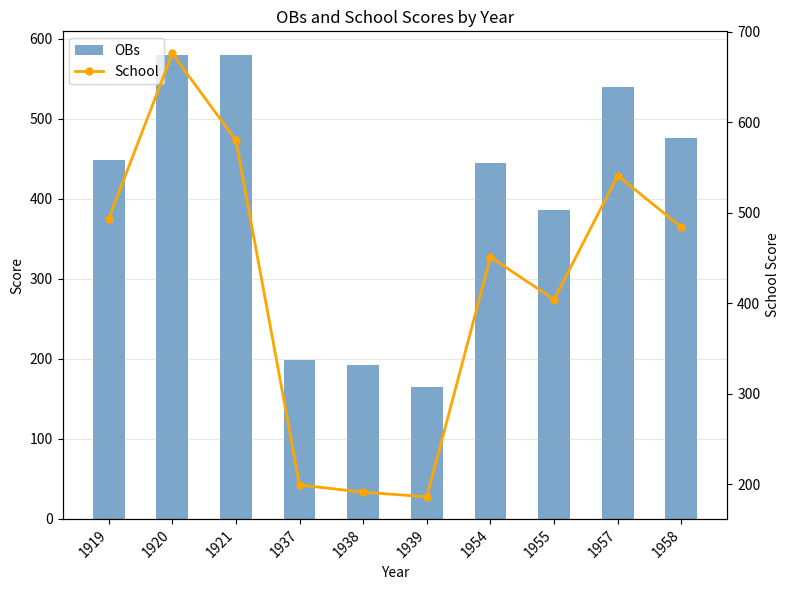

What is the highest value of the School series?

676